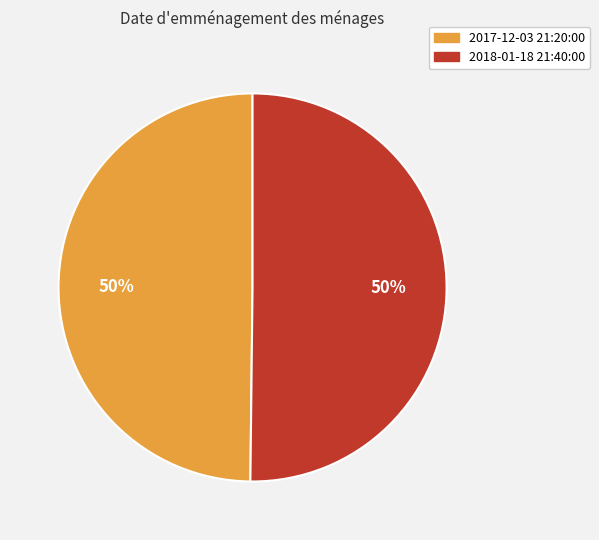

Do 2018-01-18 21:40:00 and 2017-12-03 21:20:00 together represent more than half of the pie?

Yes